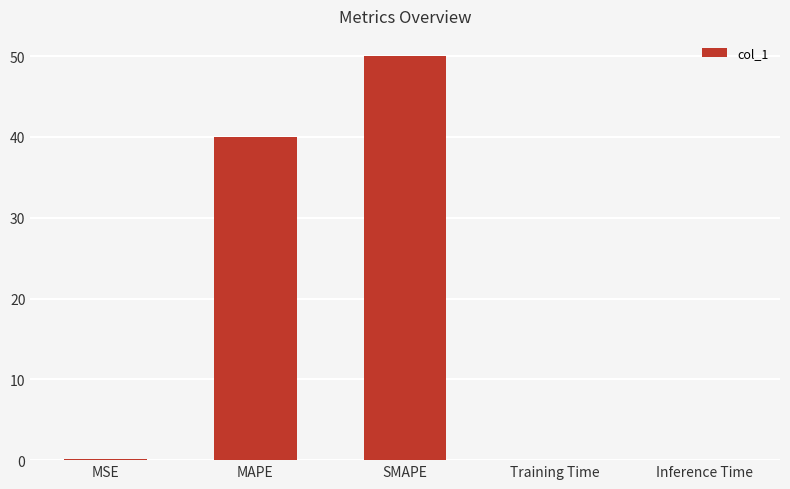

Which label corresponds to the largest value in the chart?

SMAPE